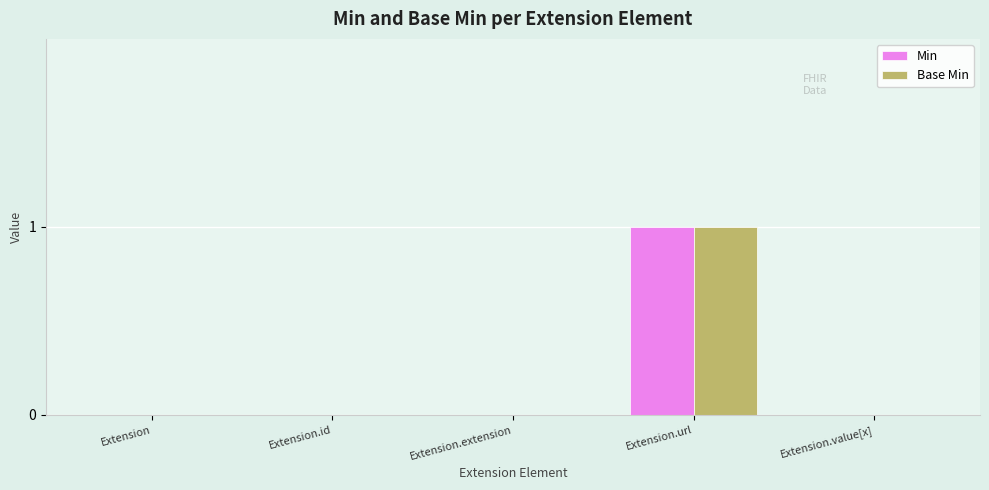

At which category is the sum across all series the highest?

Extension.url